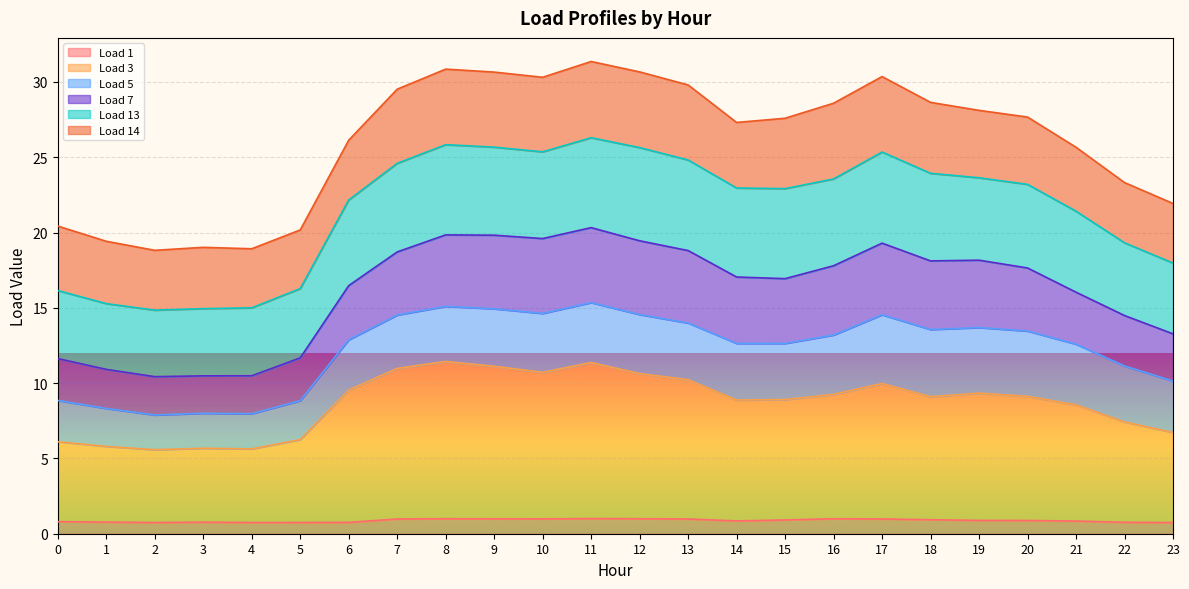

In Load 7, how many points are higher than both neighbors (excluding endpoints)?

4